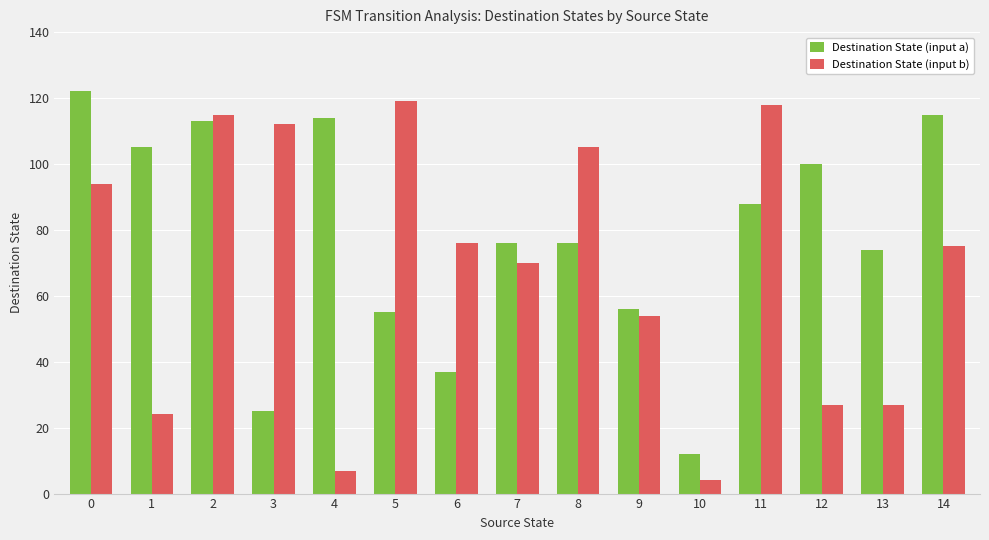

True or false: Destination State (input b) has a value of 211 at 11.

False